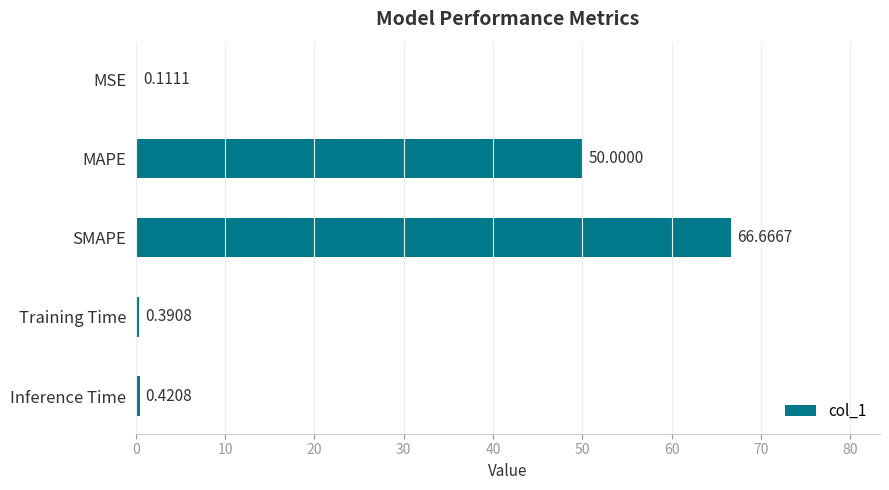

What is the change in value from MSE to Inference Time?

+0.3